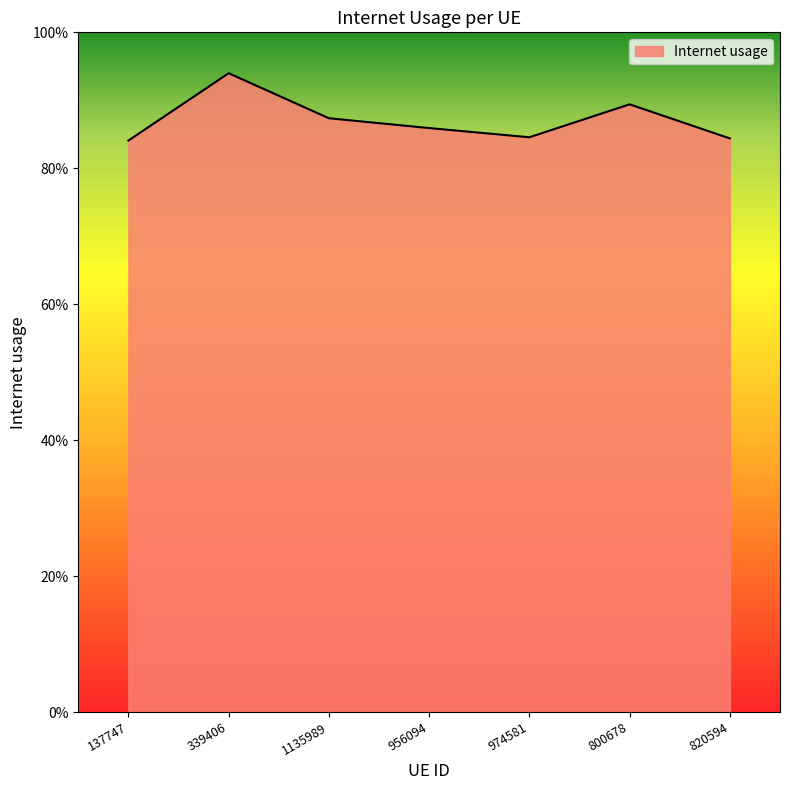

Does the chart display data point markers on the line(s)?

No